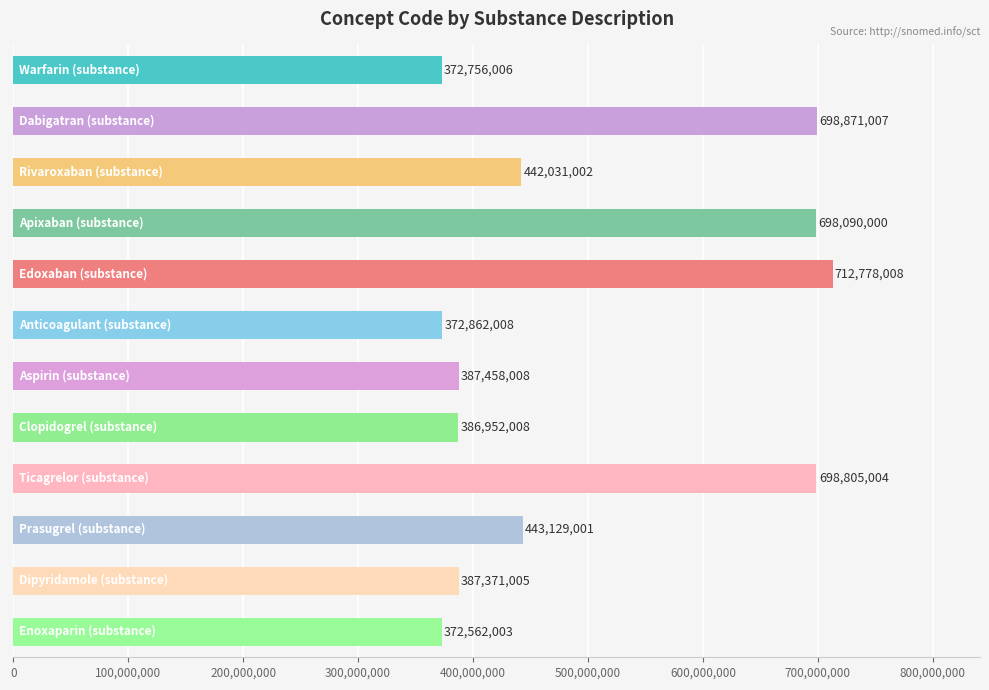

What is the difference between the maximum and minimum values?

340216005